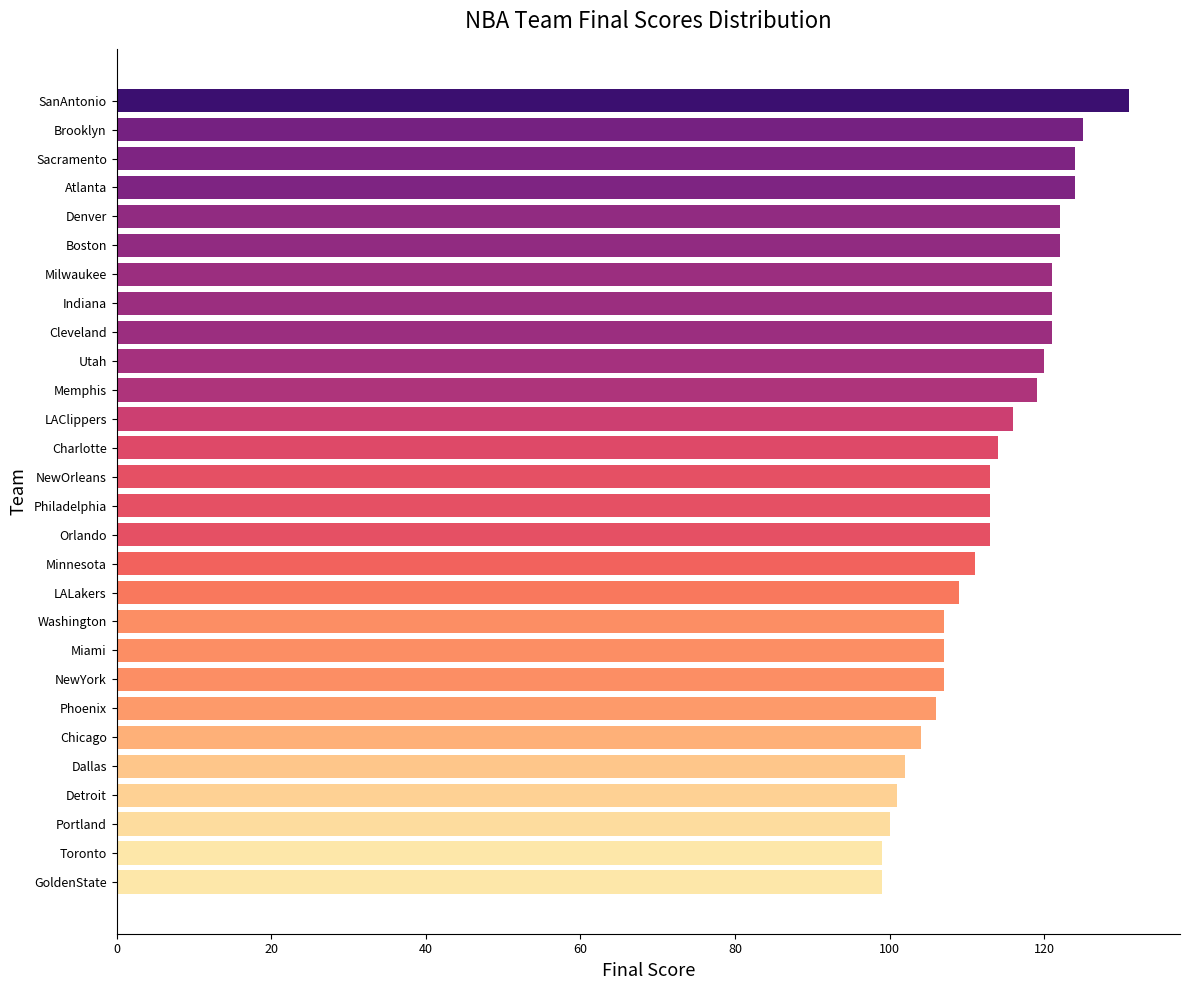

What is the ratio of the value at NewYork to the value at Detroit?

1.1